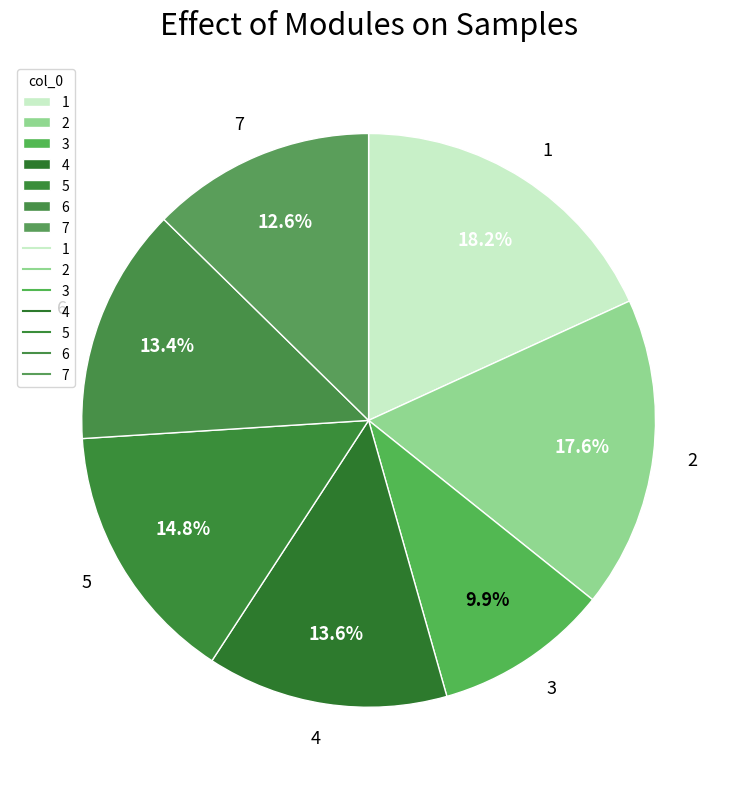

What percentage is the 3 slice, to the nearest percent?

10%